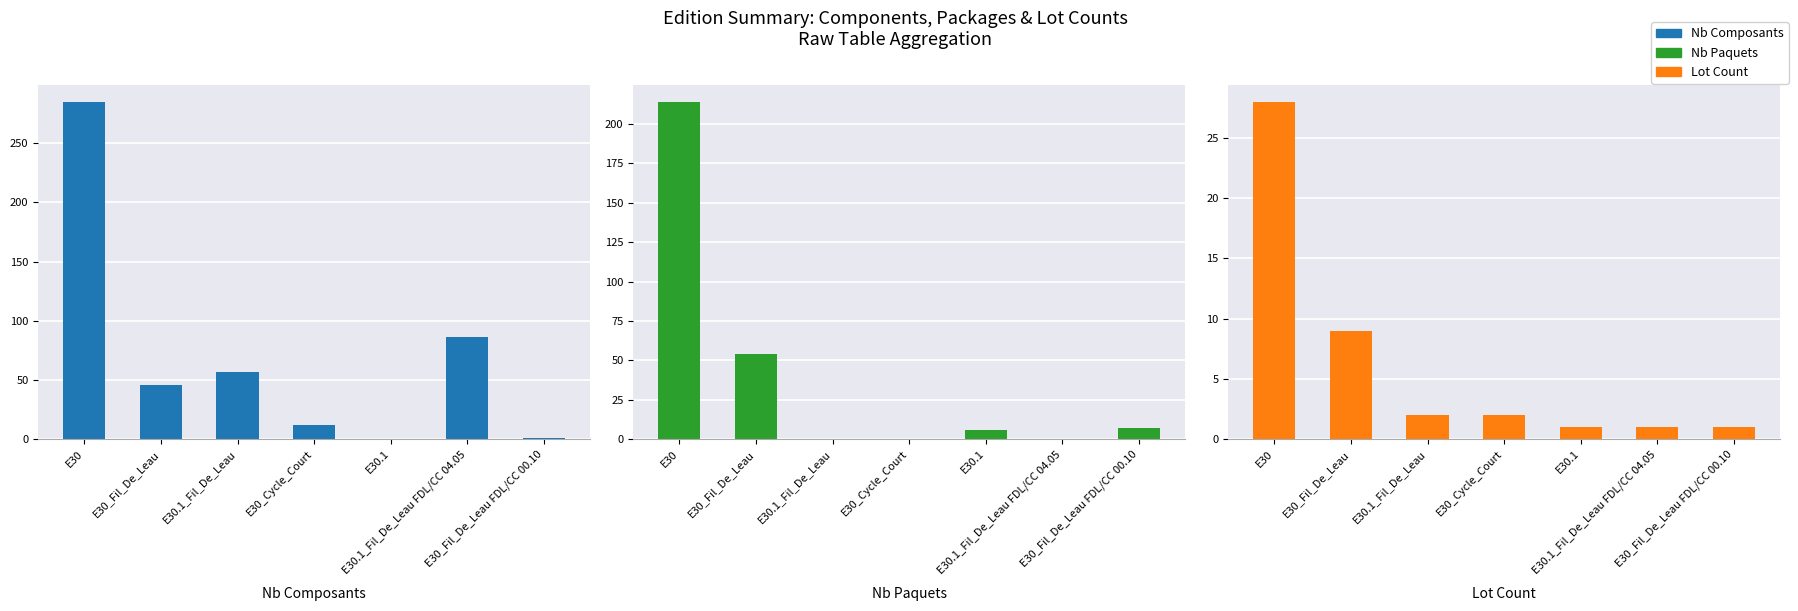

Between E30.1 and E30.1_Fil_De_Leau FDL/CC 04.05, which series saw the biggest shift?

Nb Composants